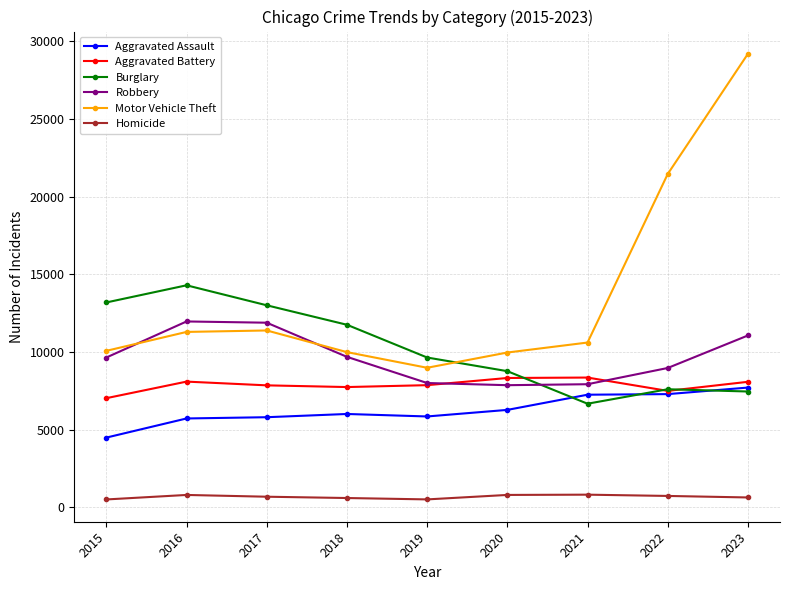

What is the approximate value of Aggravated Battery at 2023, to the nearest 50?

8050